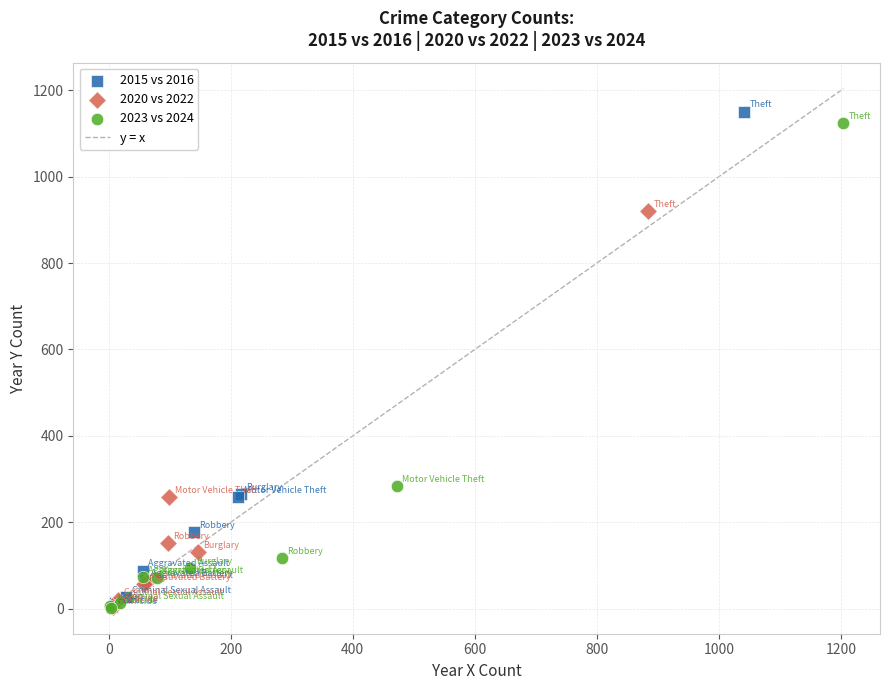

Which series has the widest spread of Y values?

2015 vs 2016